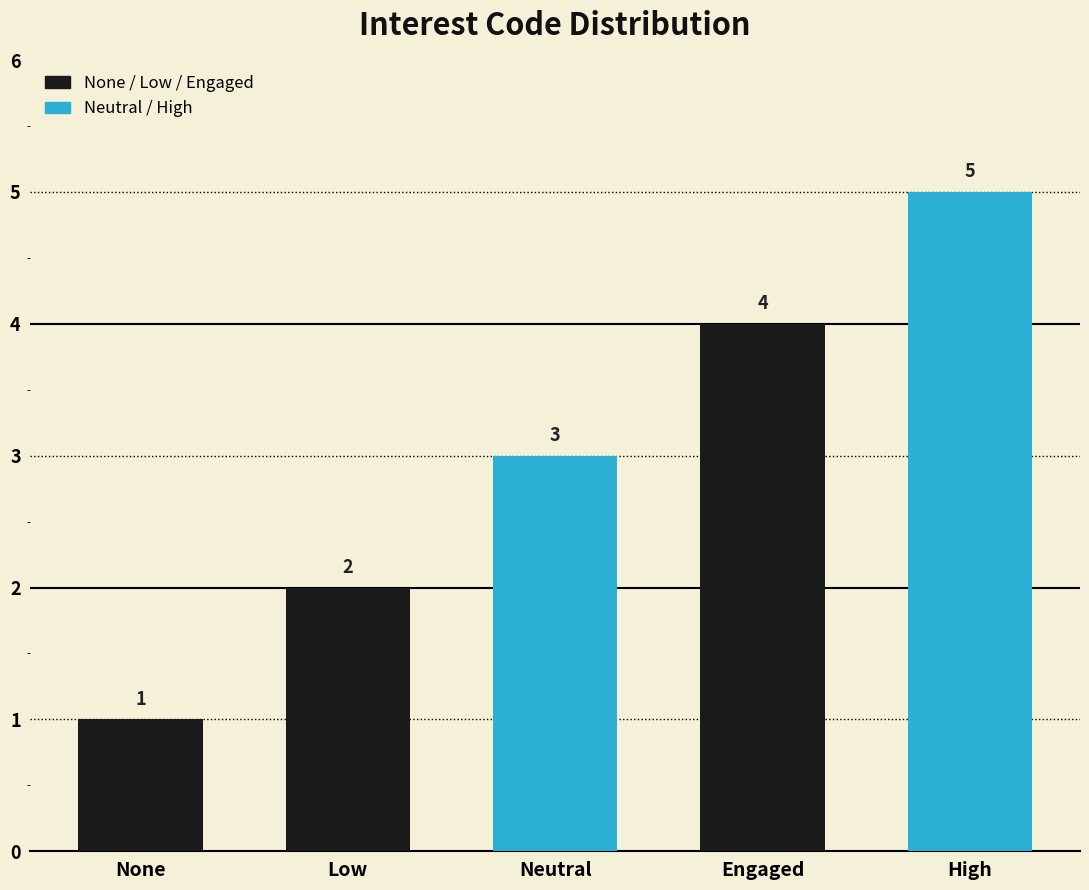

What is the change in value from Low to High?

+3